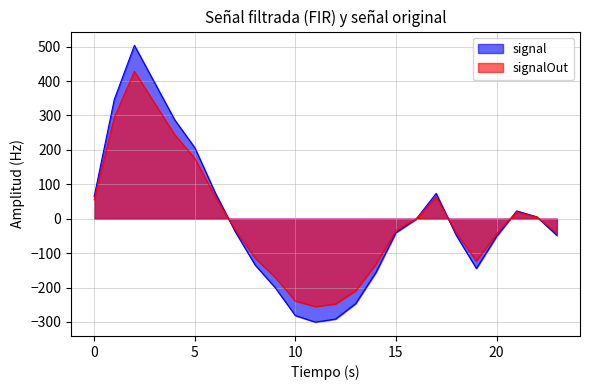

What is the difference between the maximum and minimum values?

804.0